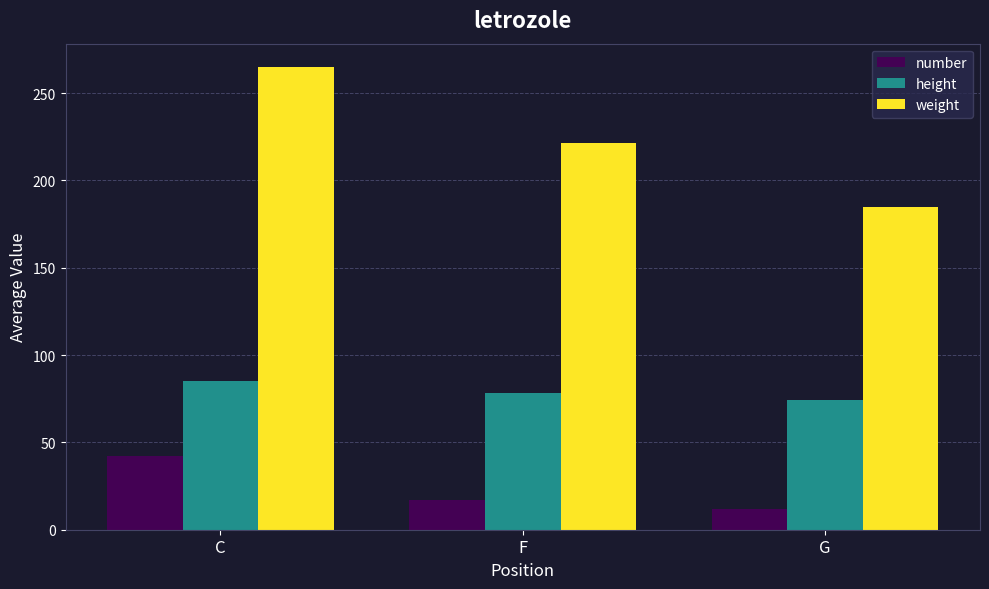

The value of number at C is 42.0. True or false?

True